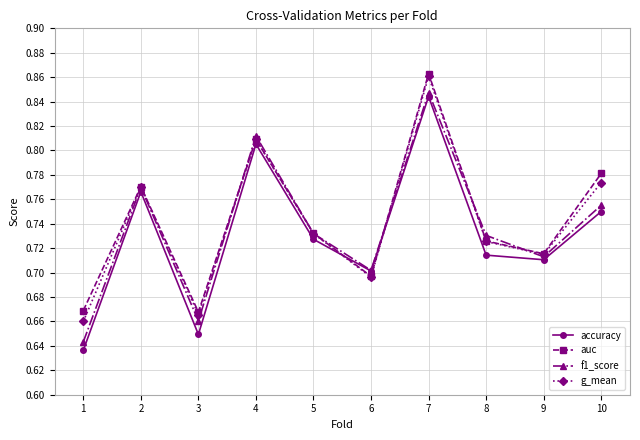

Which category has the highest value in the auc series?

7